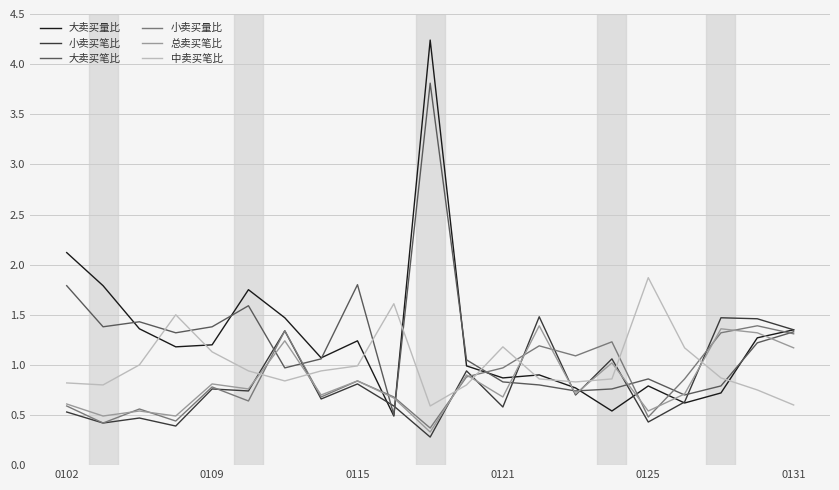

How many times do 总卖买笔比 and 中卖买笔比 cross each other?

9